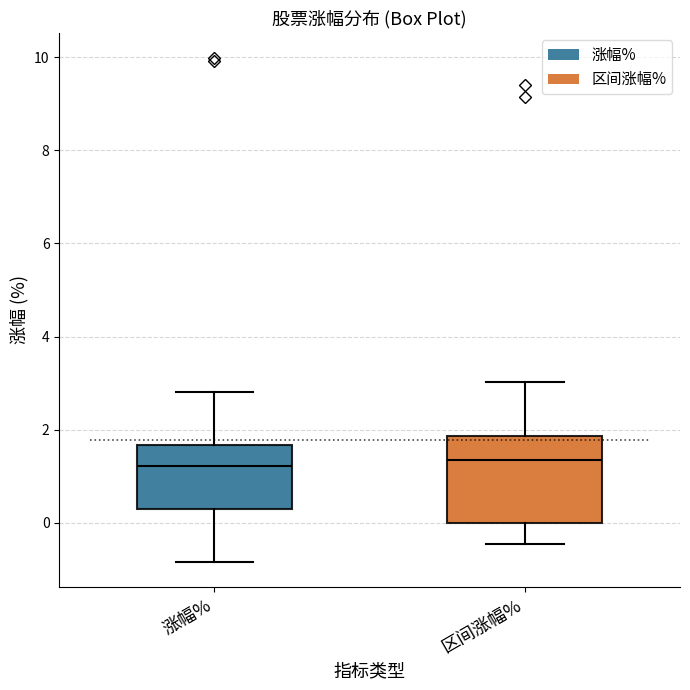

Which box is the tallest, from its lower edge to its upper edge?

区间涨幅%